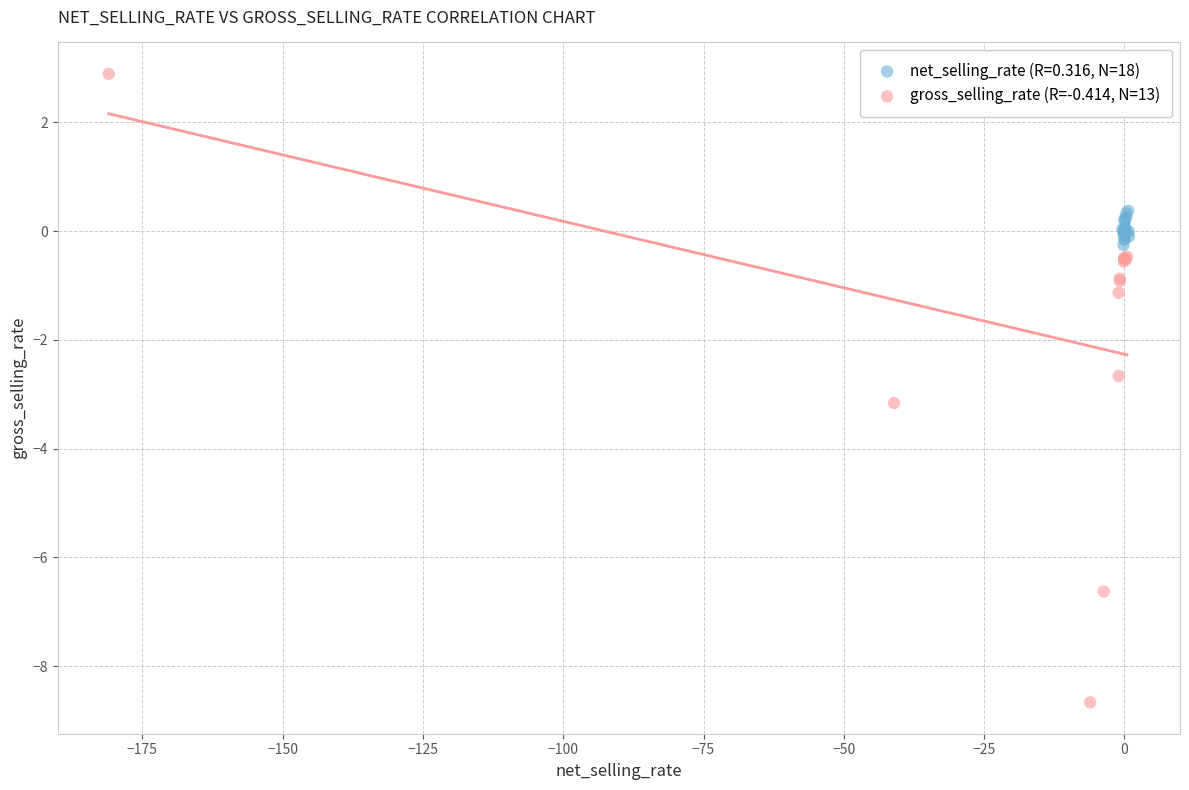

Which series contains the lowest Y value?

gross_selling_rate (R=-0.414, N=13)